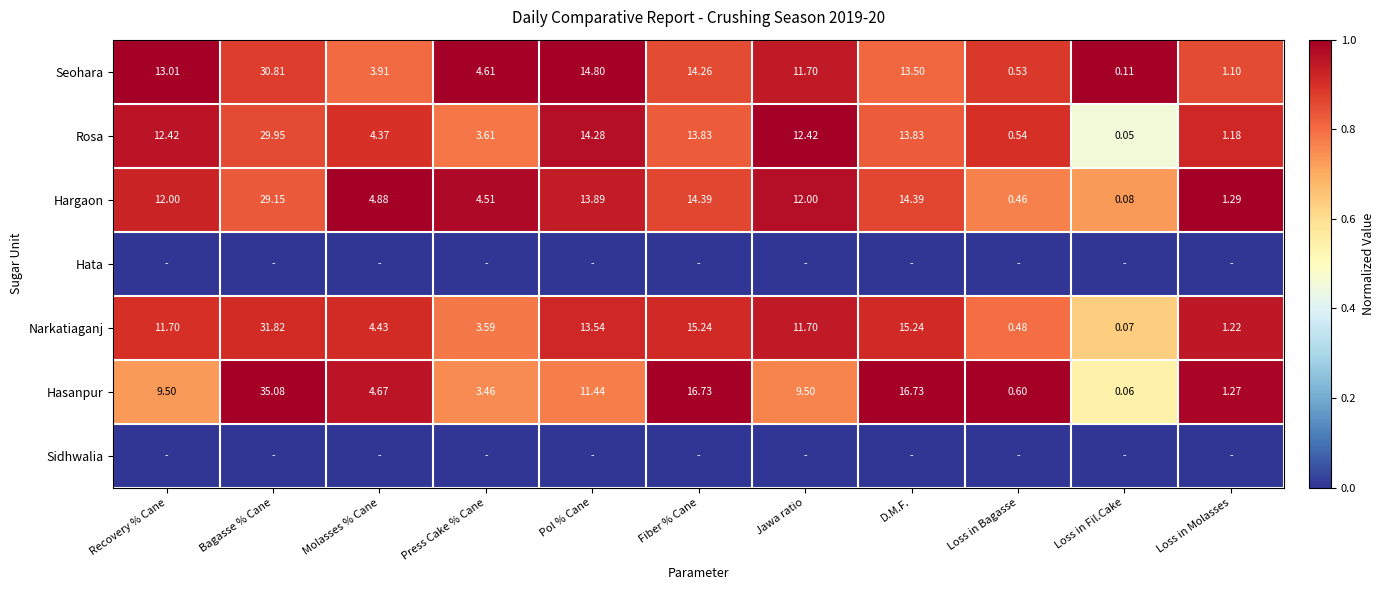

At which label does Rosa first exceed 12?

Recovery % Cane